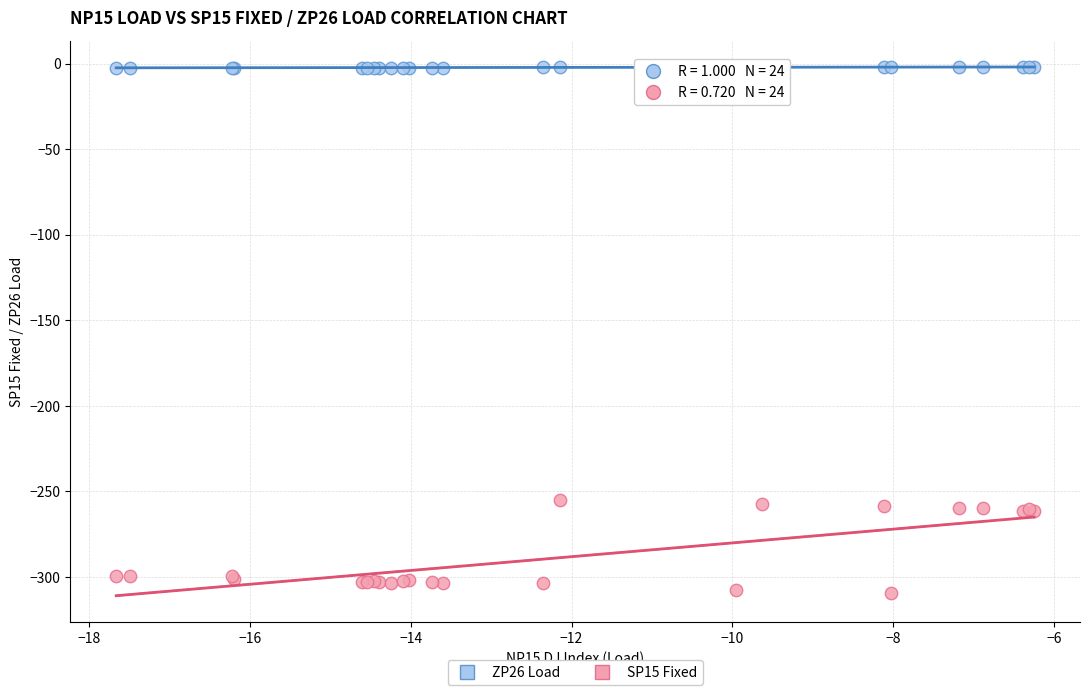

Which series has the widest spread of Y values?

SP15 Fixed